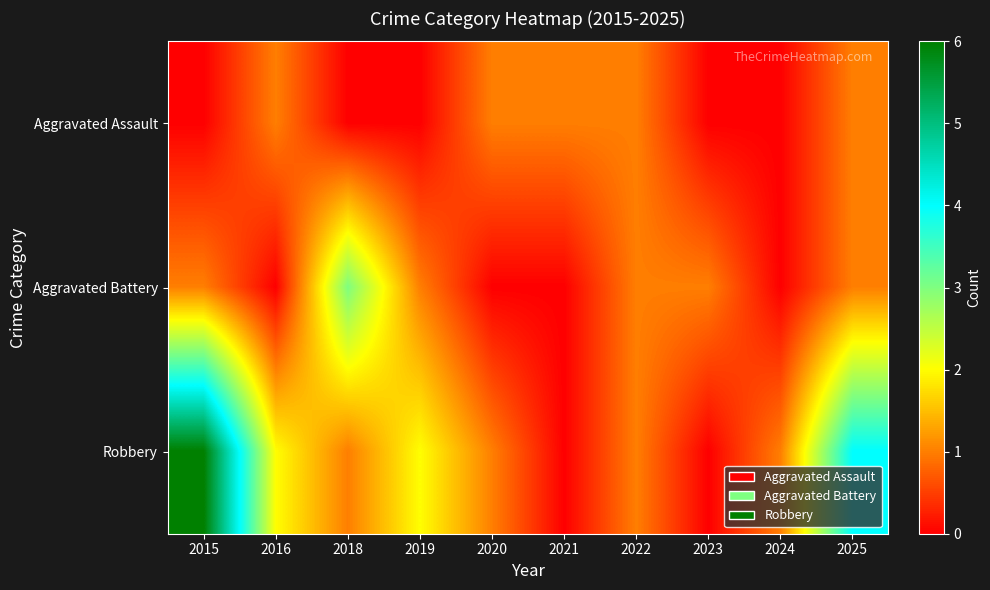

At which category does the chart reach its minimum across all series?

2015